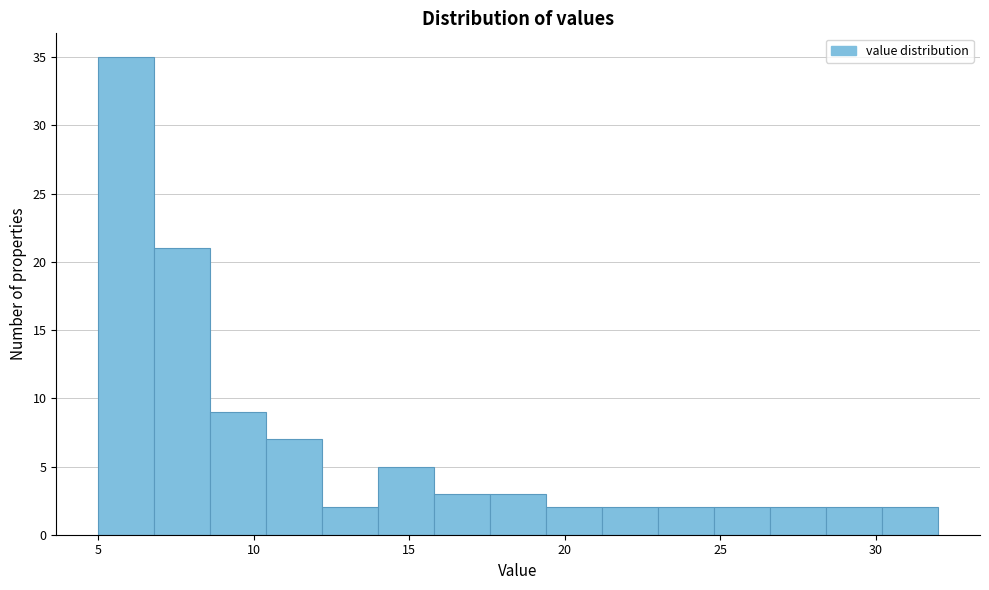

Around what value on the x-axis is the tallest bar? Give the approximate position of its centre, as read against the axis.

6.0